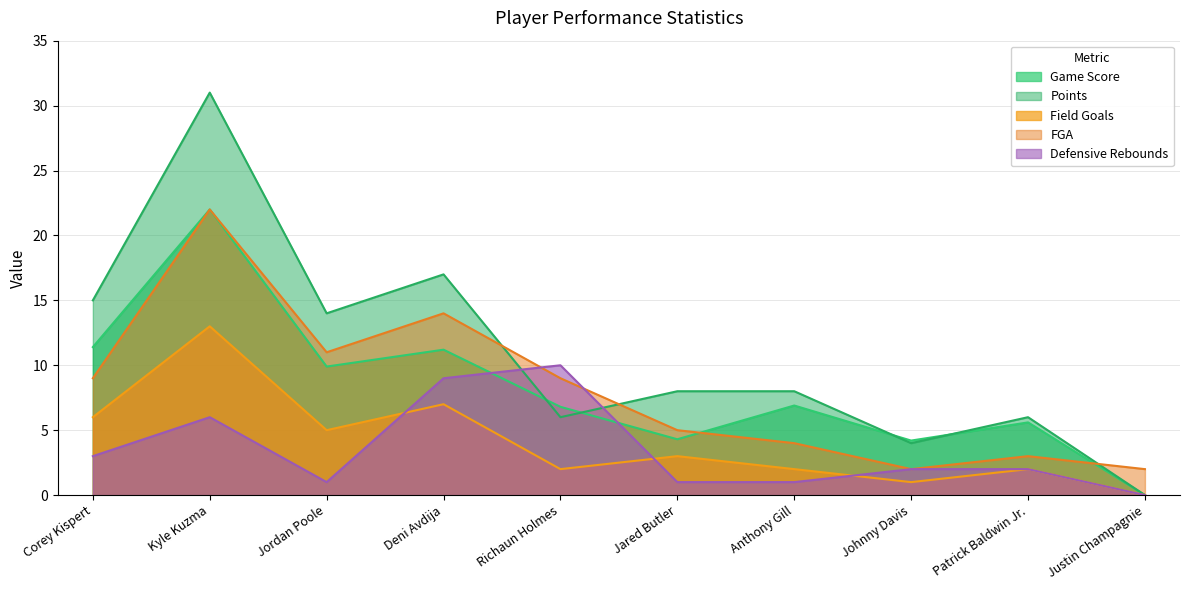

In FGA, how many points are lower than both neighbors (excluding endpoints)?

2